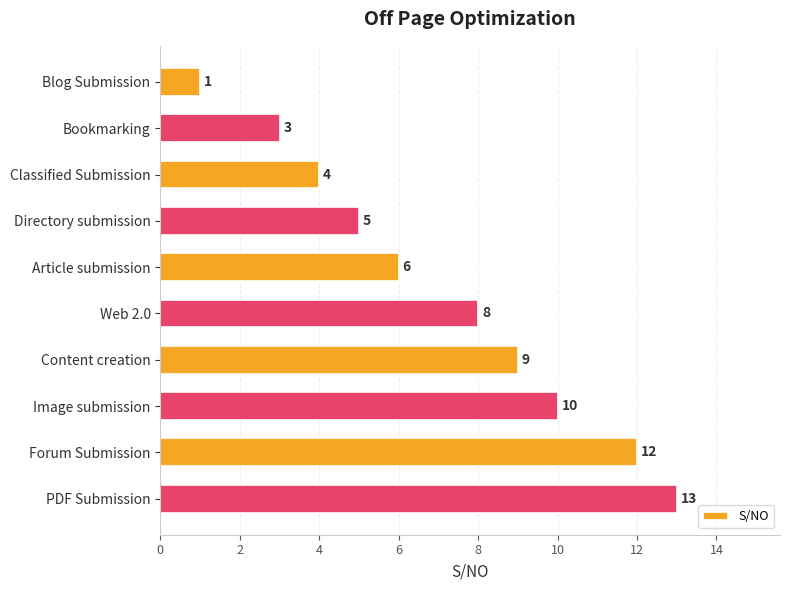

How many data points are less than 8?

5